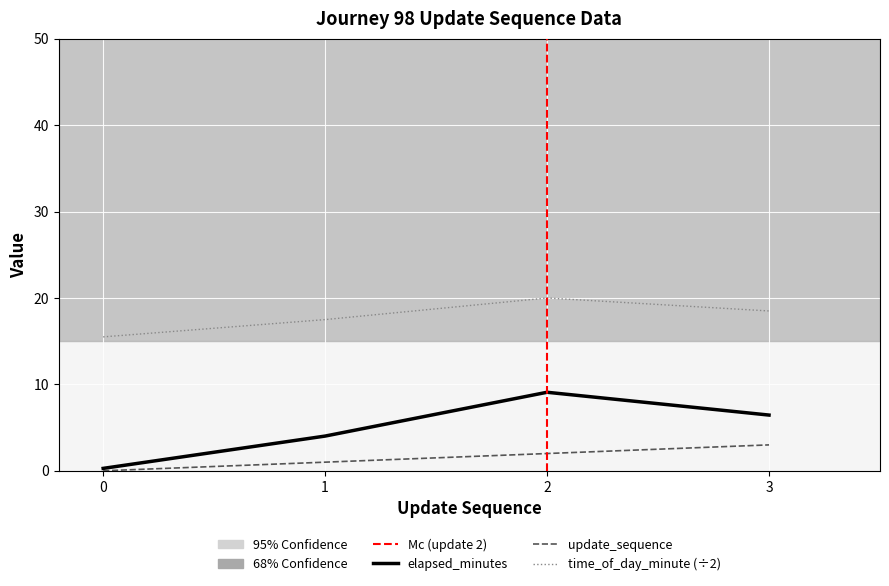

Reading left to right, what are all the values shown in this chart?

update_sequence: 0=0.0	1=1.0	2=2.0	3=3.0
elapsed_minutes: 0=0.3	1=4.0	2=9.1	3=6.5
time_of_day_minute: 0=15.5	1=17.5	2=20.0	3=18.5